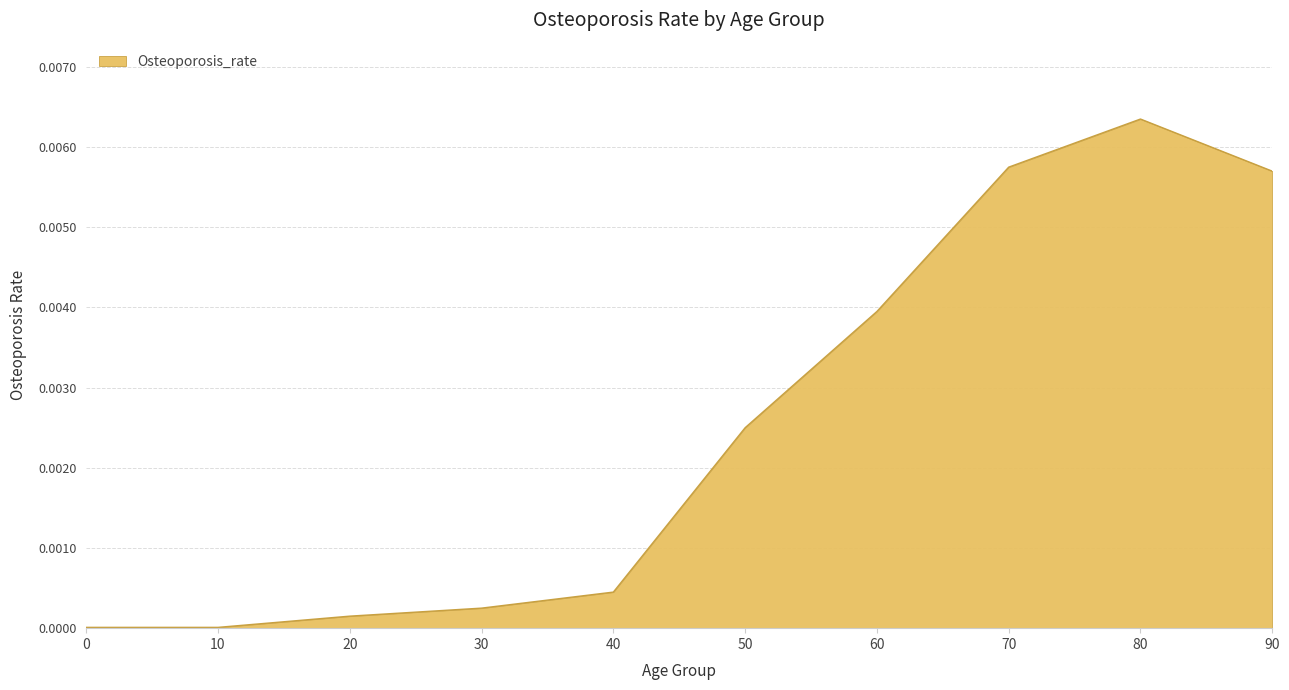

Which label corresponds to the largest value in the chart?

80